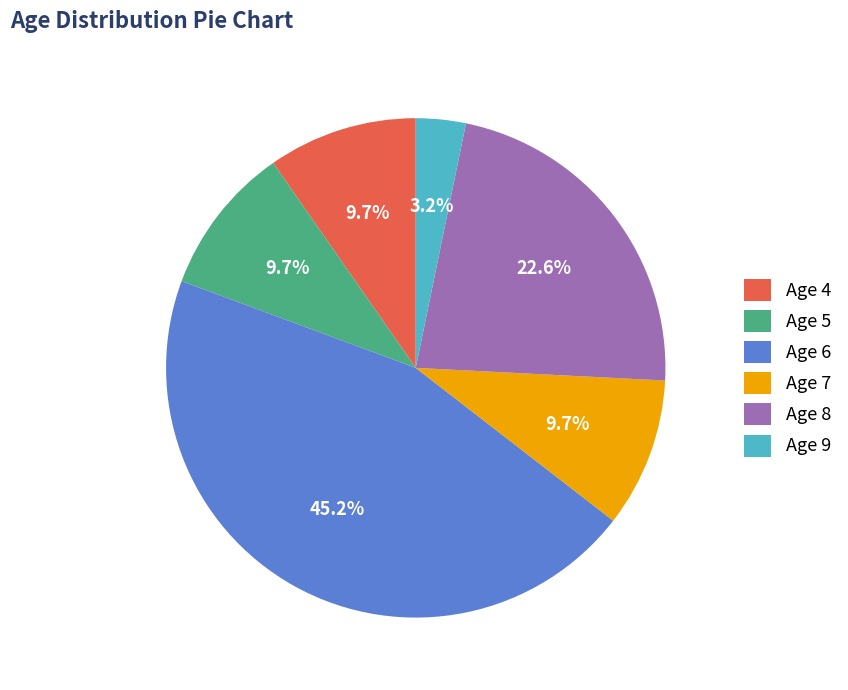

Is the sum of Age 7 and Age 5 greater than half?

No